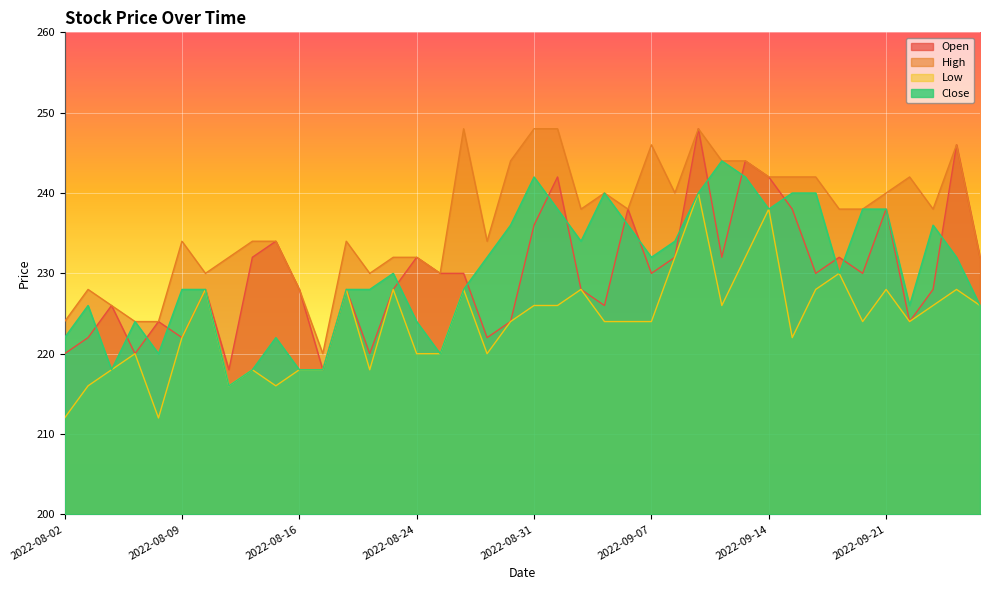

What is the average value of the High series?

236